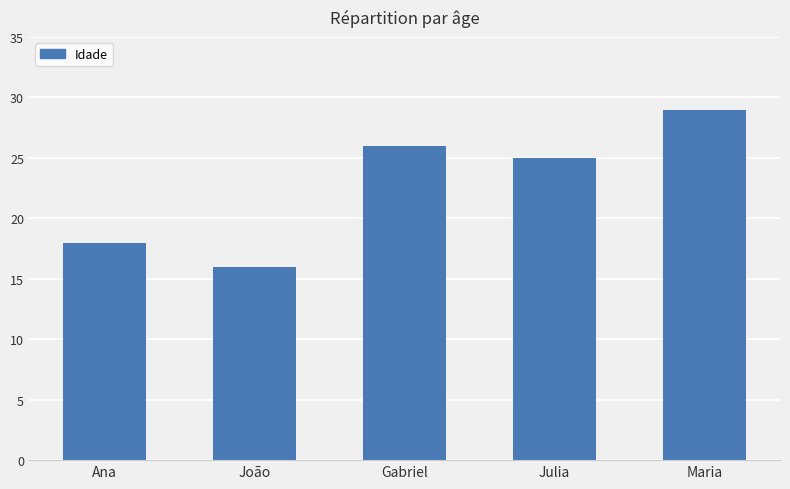

True or false: the data shows 25 at Julia.

True